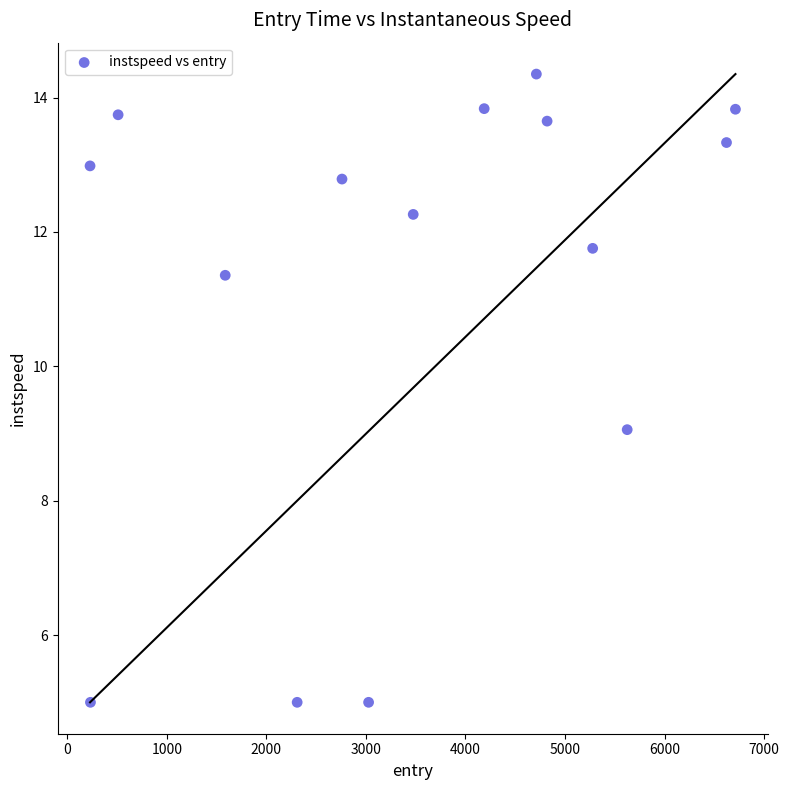

What is the range of Y values (max minus min)?

9.3